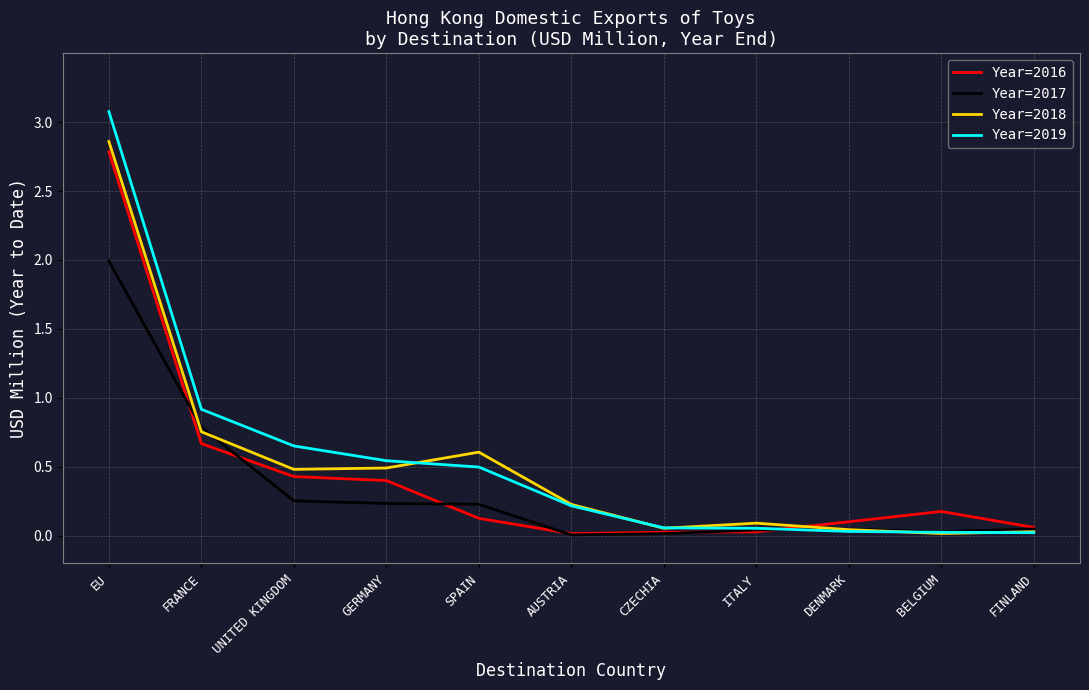

Where is Year=2016 nearest to the value 1?

FRANCE